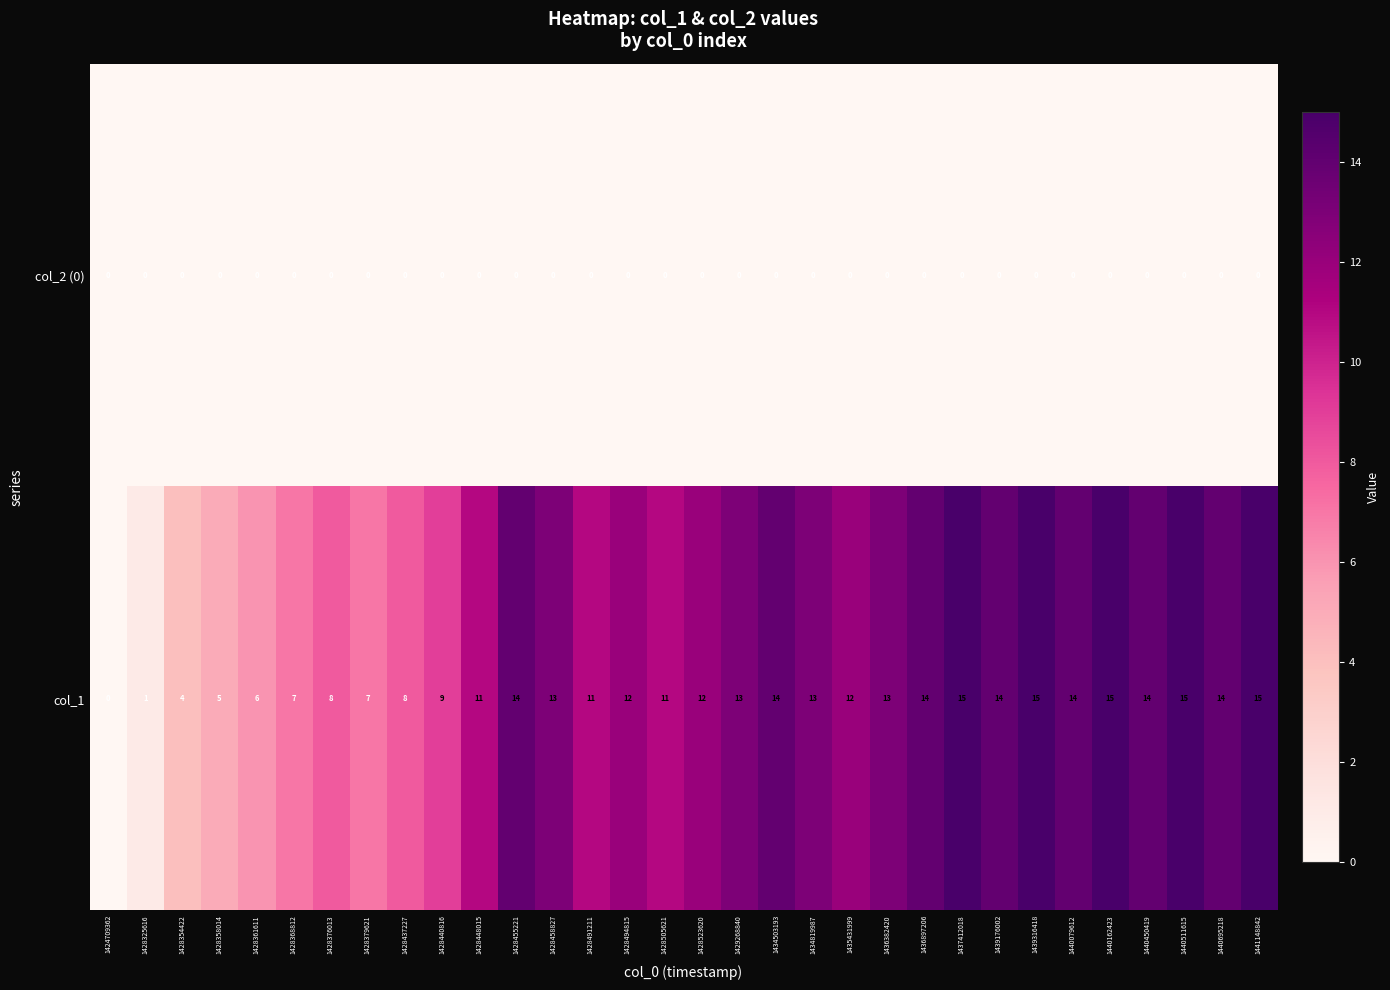

What is the difference between the maximum and minimum values in the col_1 series?

15